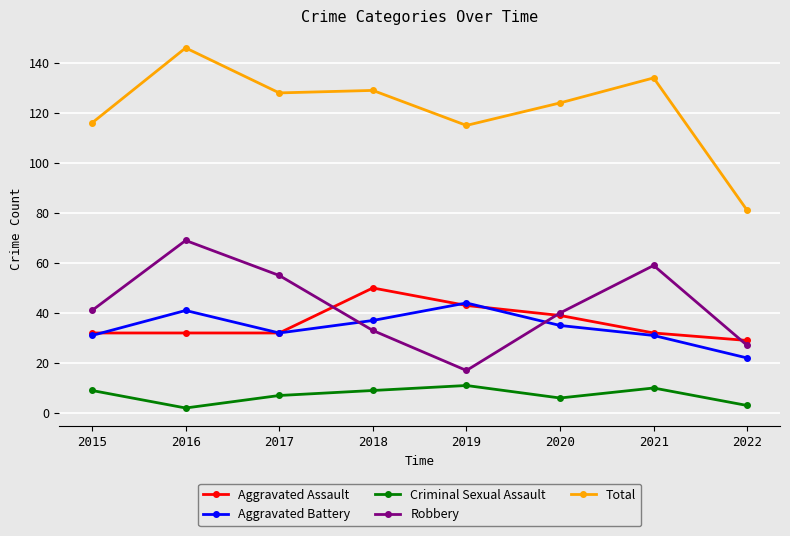

List the series in order of their peak value, highest first.

Total, Robbery, Aggravated Assault, Aggravated Battery, Criminal Sexual Assault